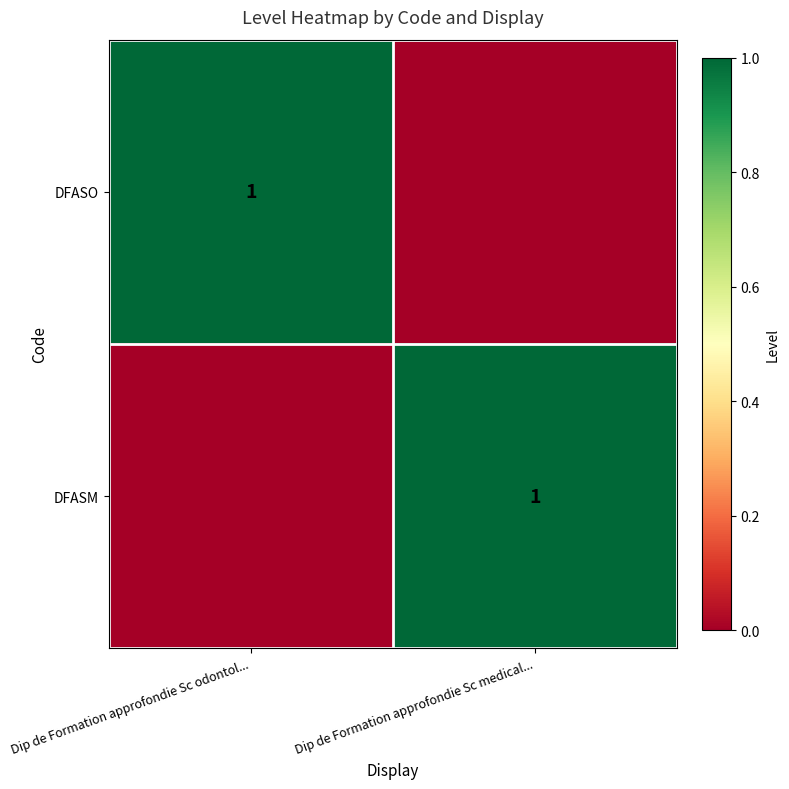

Which has a higher value, Dip de Formation approfondie Sc odontol... or Dip de Formation approfondie Sc medical...?

Dip de Formation approfondie Sc odontol...